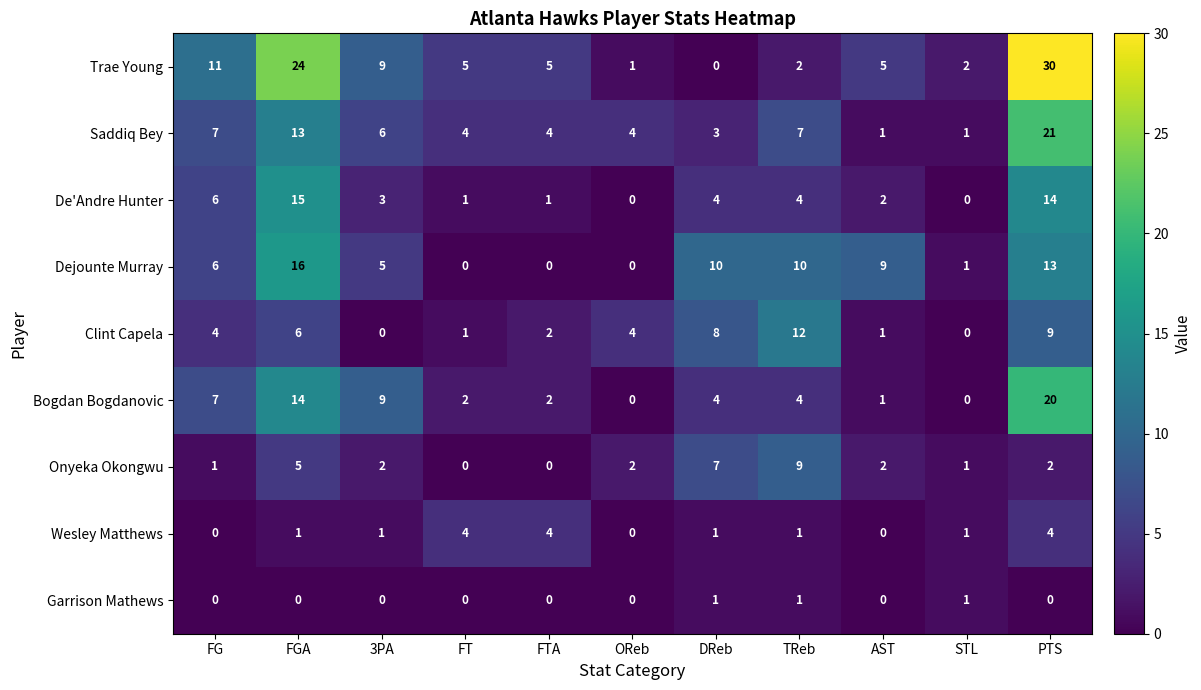

Read the De'Andre Hunter value at 3PA, to the nearest 5.

5